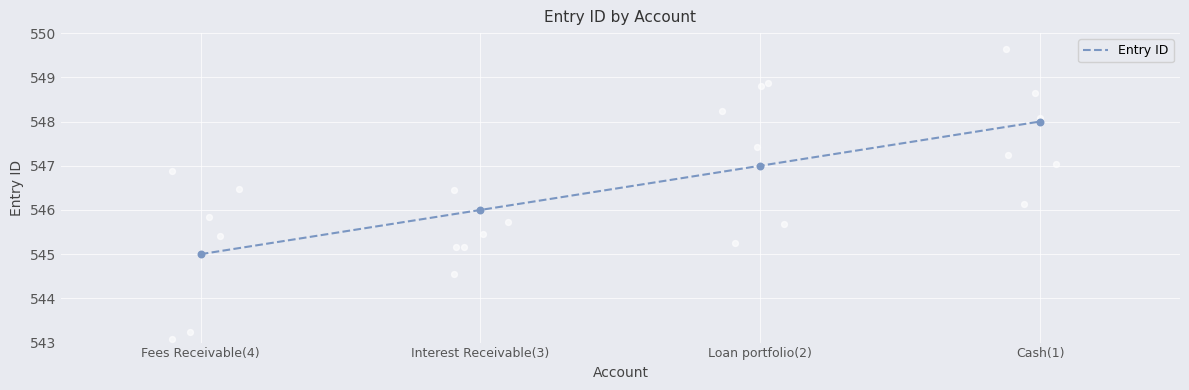

Which has a higher value, Interest Receivable(3) or Fees Receivable(4)?

Interest Receivable(3)